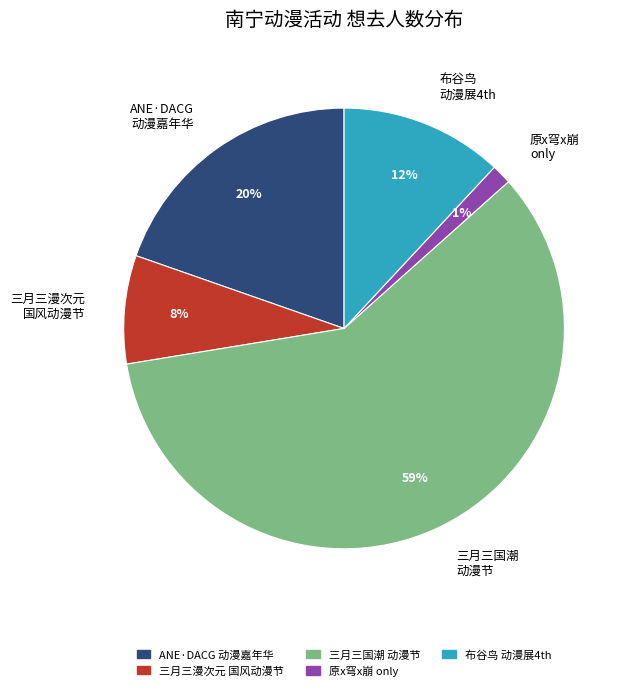

What percentage is the ANE·DACG 动漫嘉年华 slice, to the nearest percent?

20%